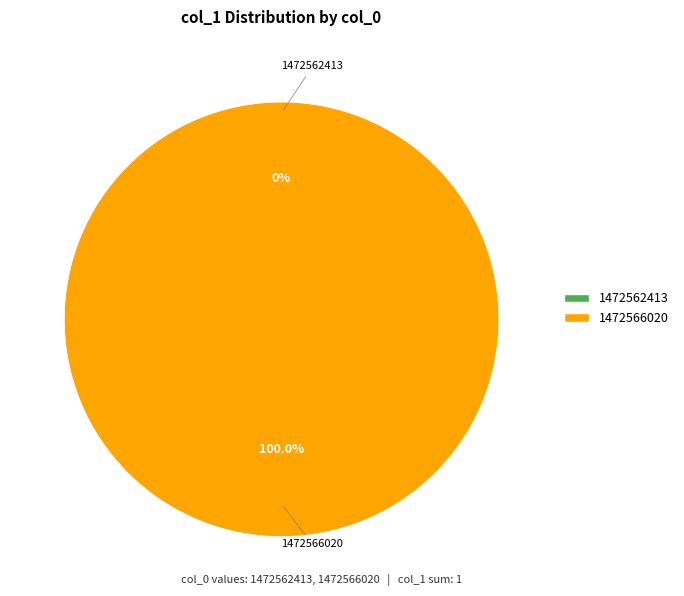

To the nearest percent, what percentage of the pie is 1472566020?

100%